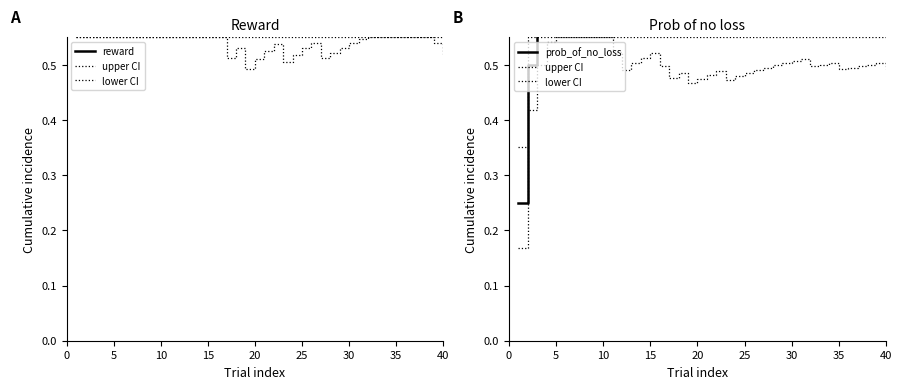

Which series has the widest spread of values?

prob_of_no_loss